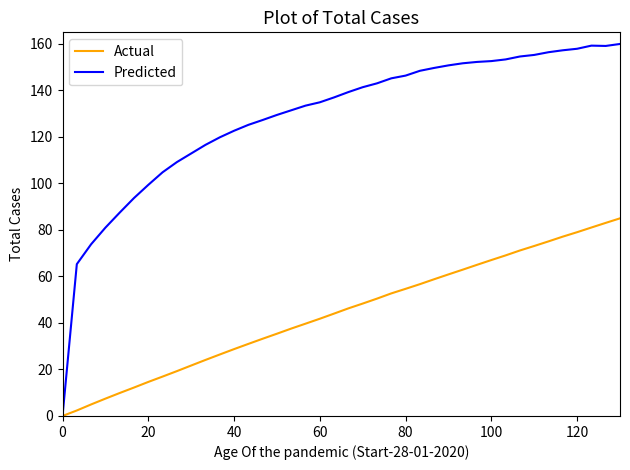

What is the maximum value shown in the chart?

160.0